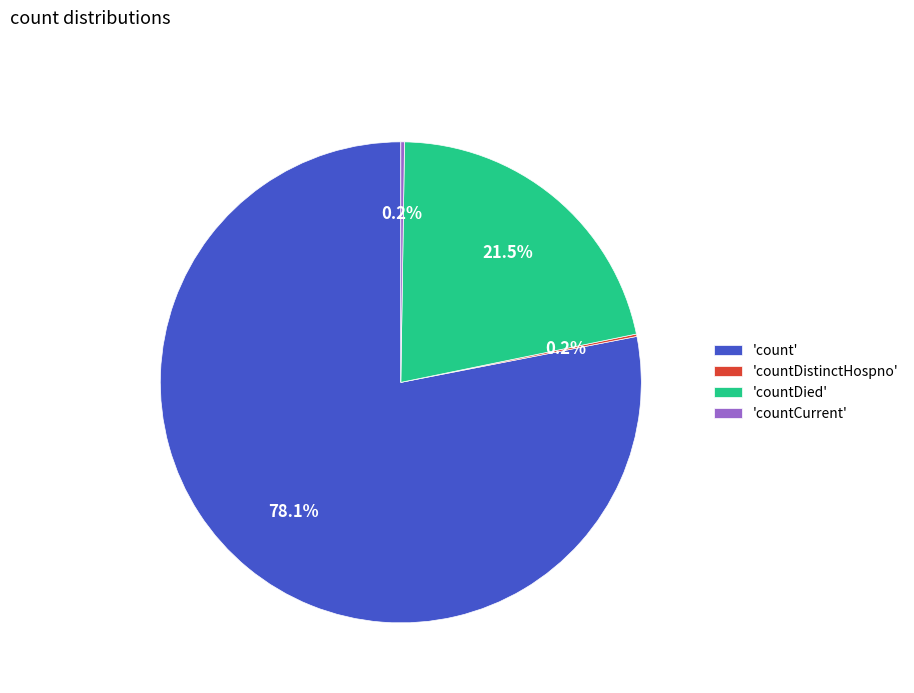

To the nearest percent, what is the average slice percentage?

25%